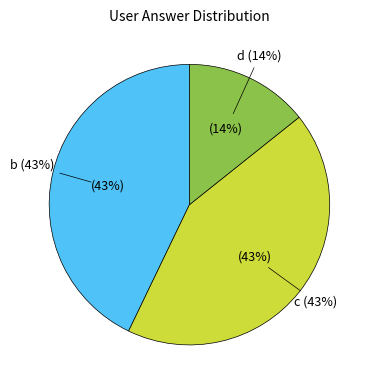

To the nearest percent, what is the combined percentage of d and c?

57%